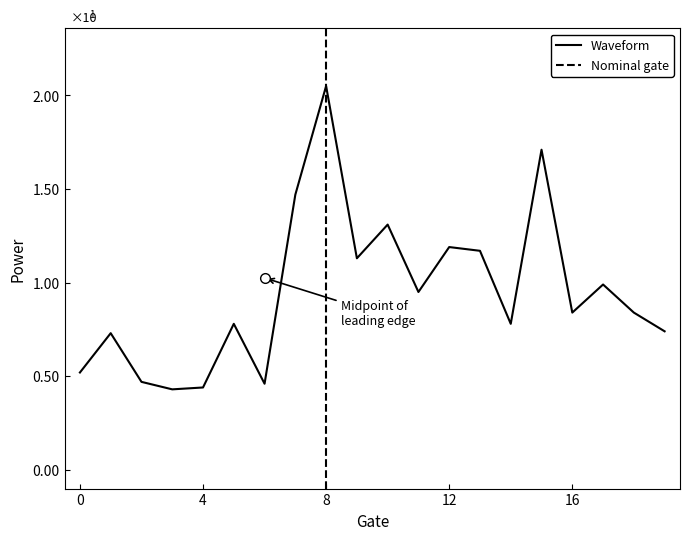

What is the value of the 5th point from the left?

4.4